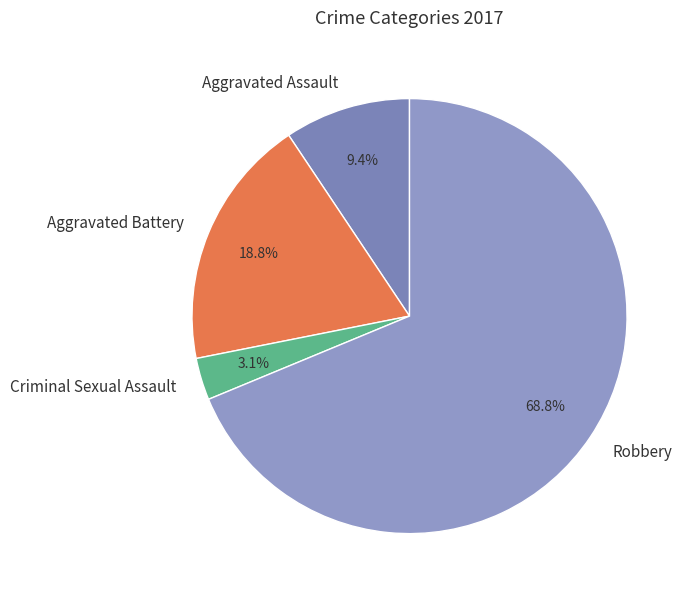

Count the number of slices in the pie.

4